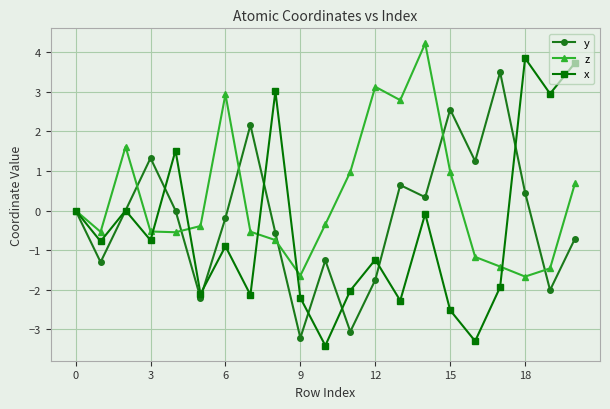

Which series has the widest spread of values?

x